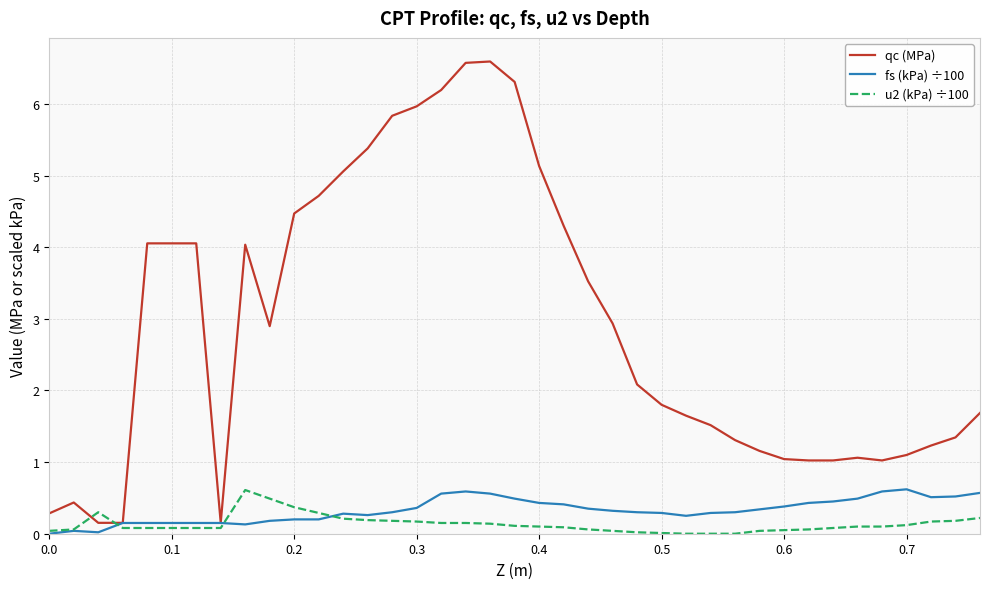

Which series has the largest total across all categories?

qc (MPa)